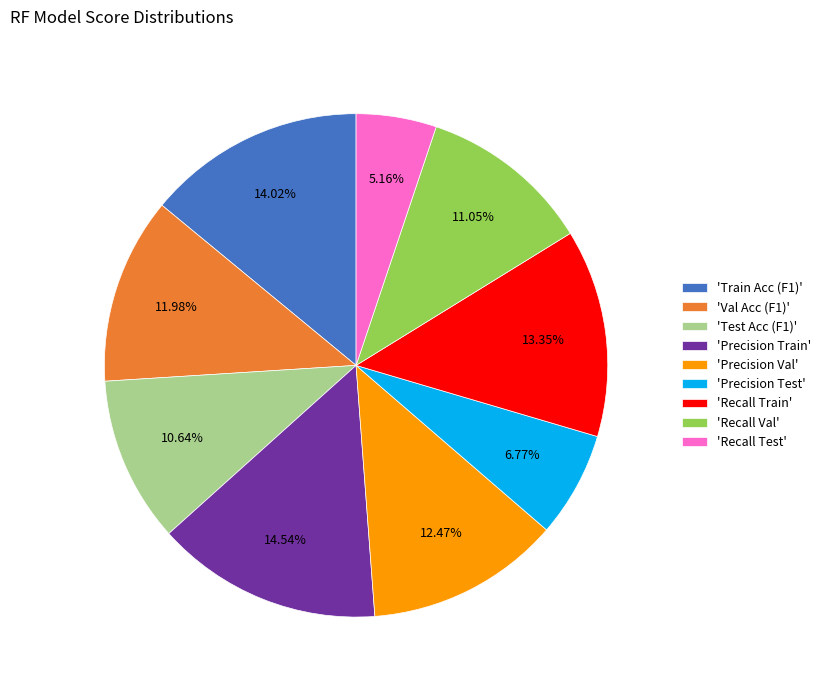

Which category has the biggest portion of the pie?

'Precision Train'